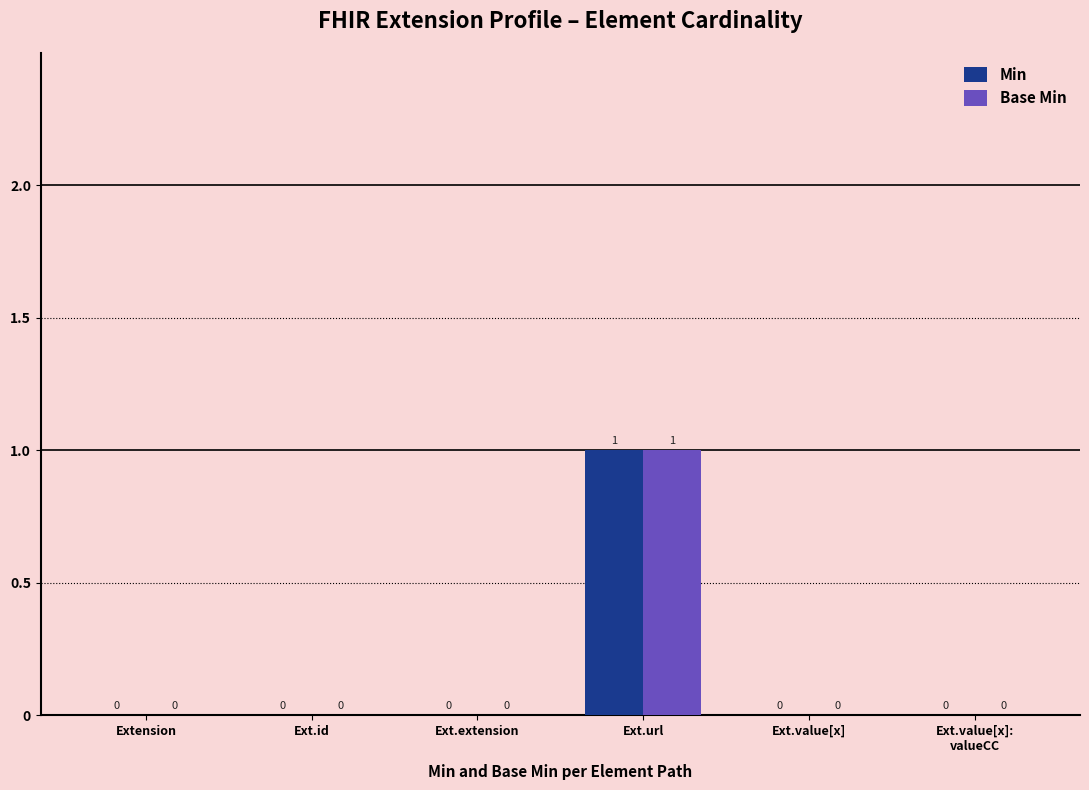

Reading left to right, extract all data points from this chart.

Min: Extension=0	Ext.id=0	Ext.extension=0	Ext.url=1	Ext.value[x]=0	Ext.value[x]:
valueCC=0
Base Min: Extension=0	Ext.id=0	Ext.extension=0	Ext.url=1	Ext.value[x]=0	Ext.value[x]:
valueCC=0